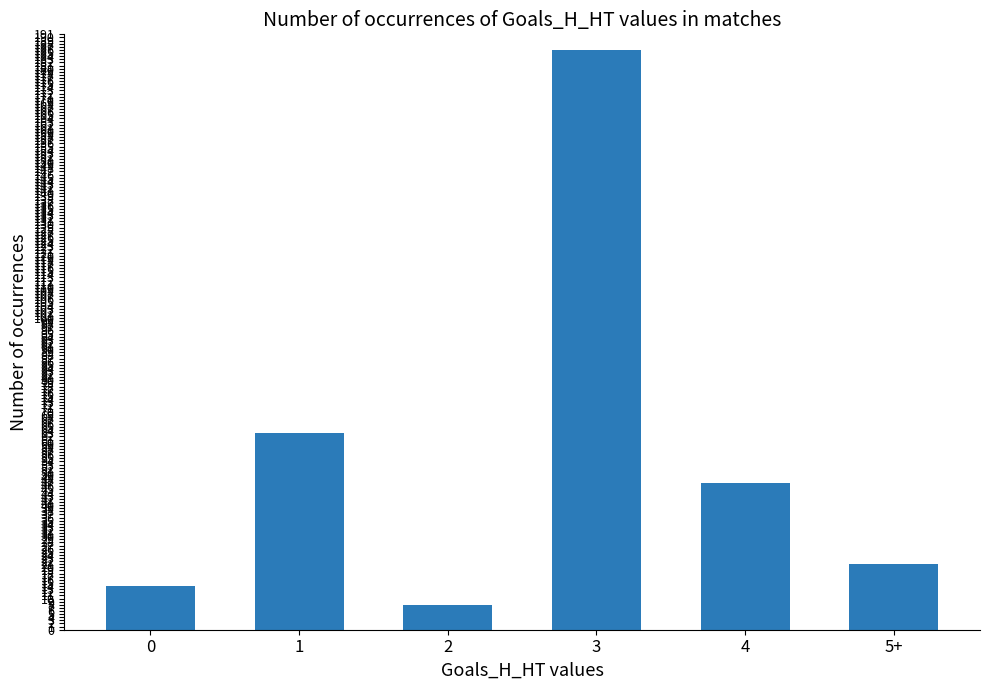

What is the label of the 5th bar from the left?

4